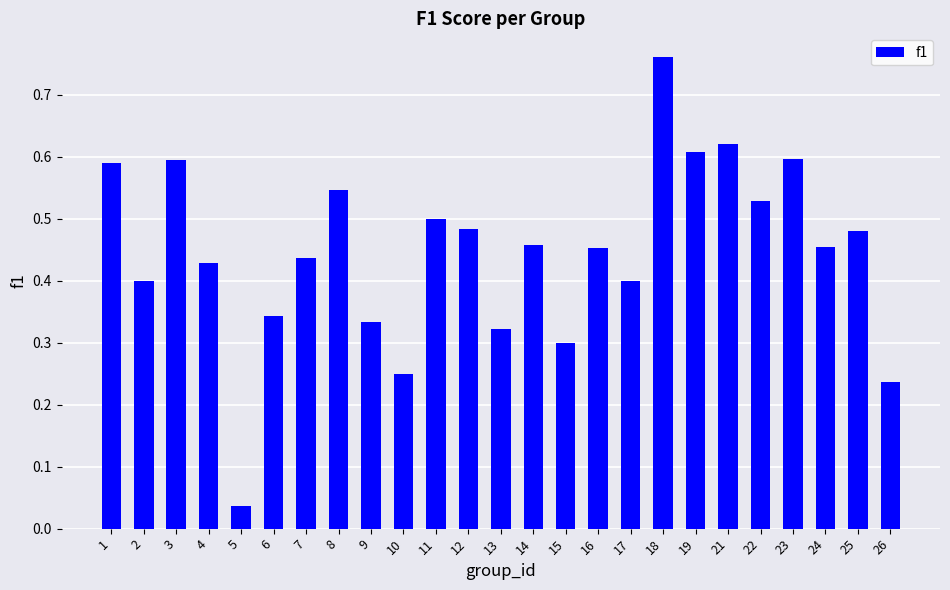

What is the sum of the values at 17 and 6?

0.7